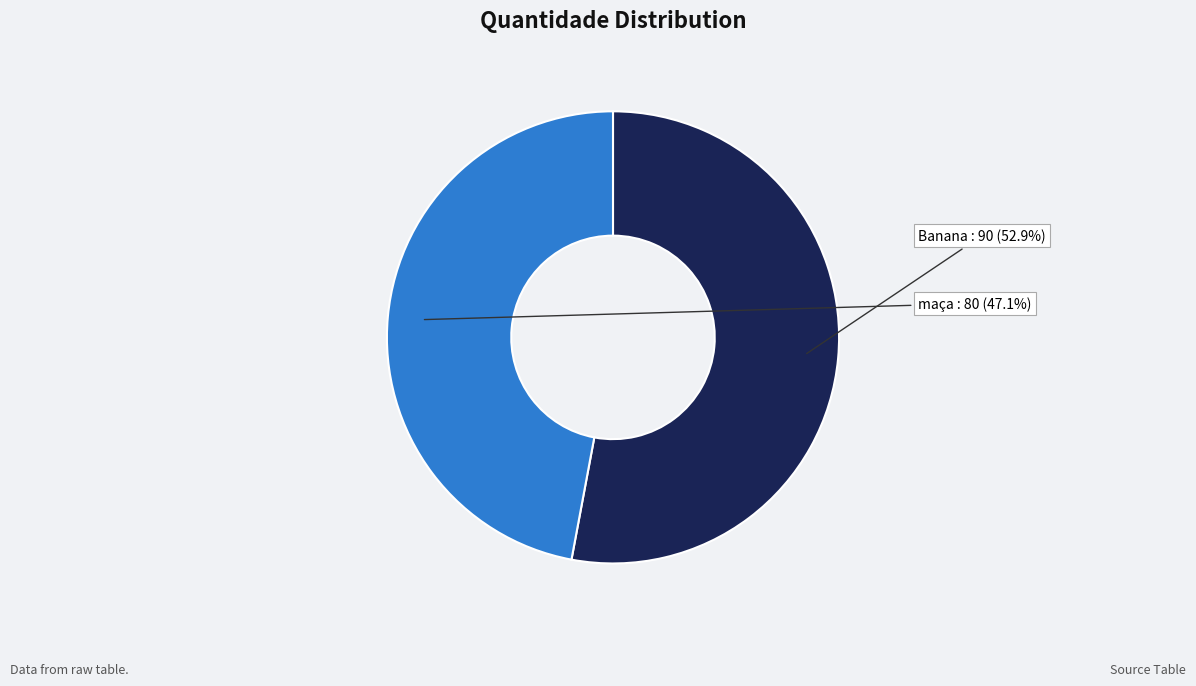

Does maça represent more than half of the total?

No